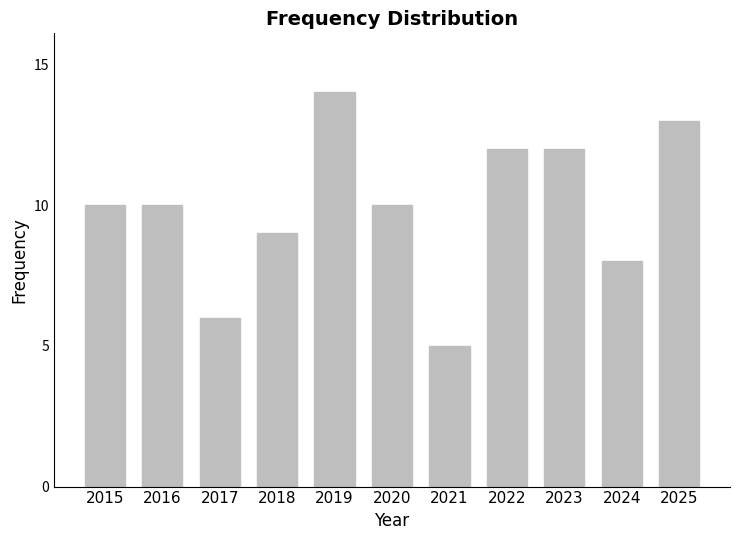

The value at 2019 is 18. True or false?

False